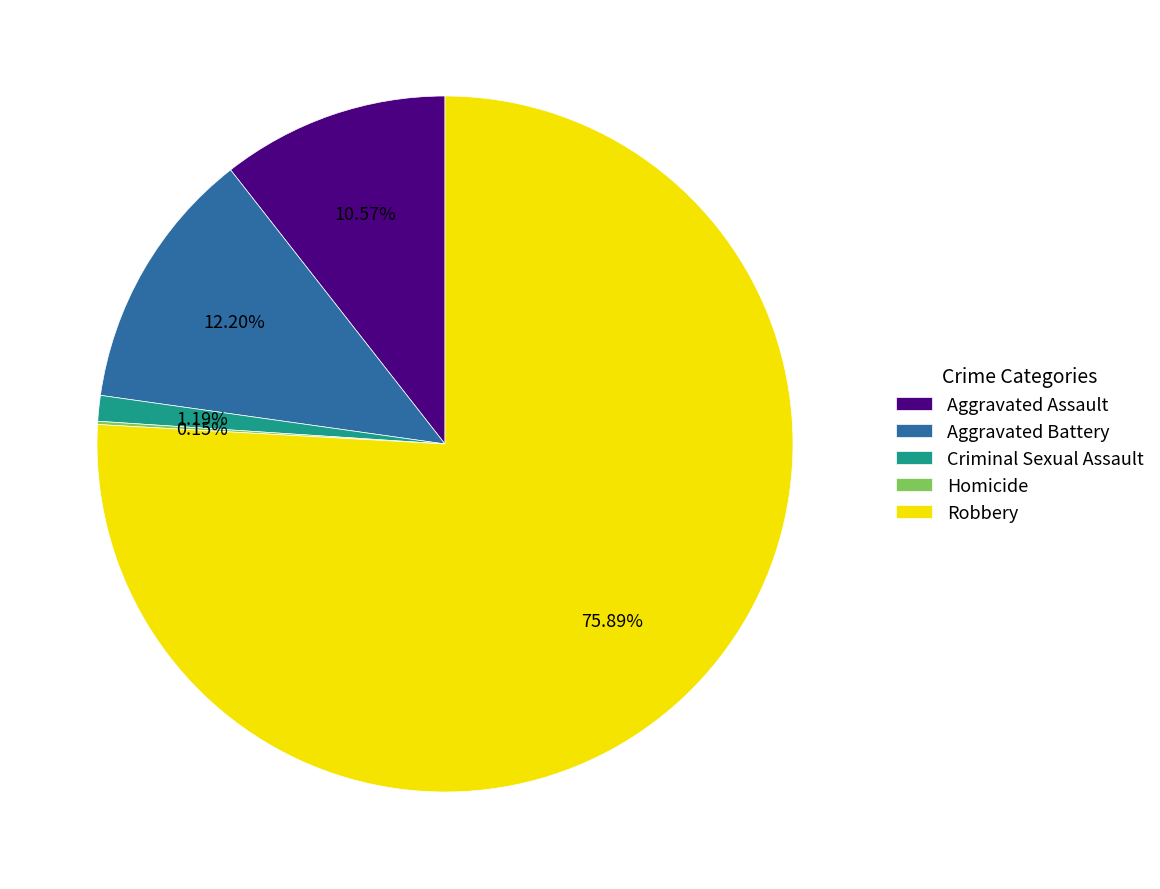

Is Robbery the majority of the pie?

Yes